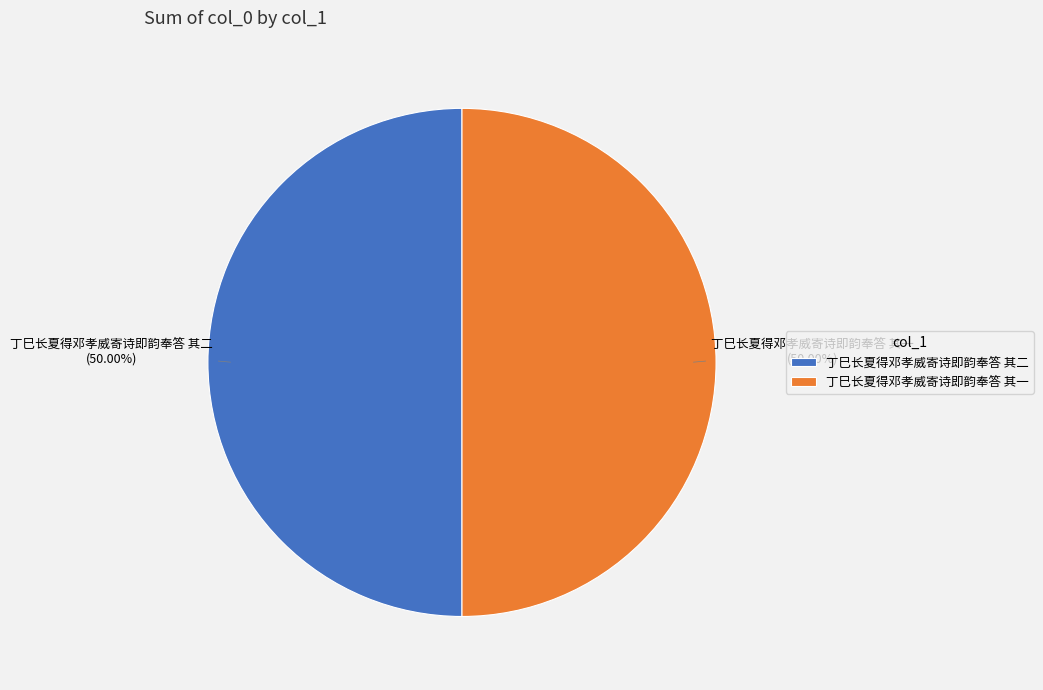

How much of the chart is everything except 丁巳长夏得邓孝威寄诗即韵奉答 其二?

50.0%